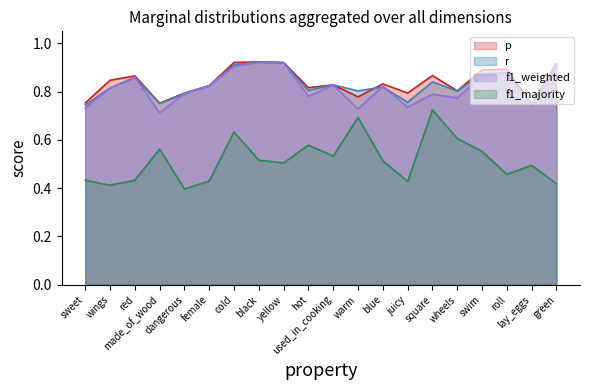

How many lines are shown in the chart?

4